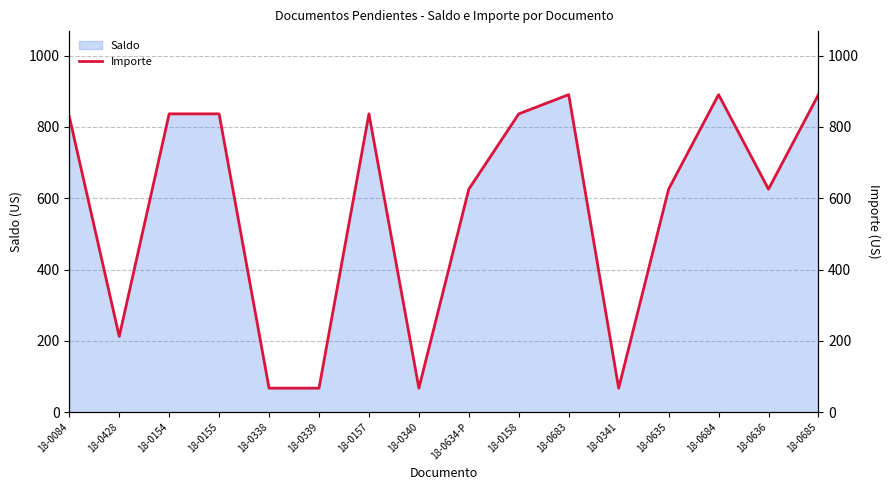

Which label corresponds to the smallest value in the chart?

18-0341